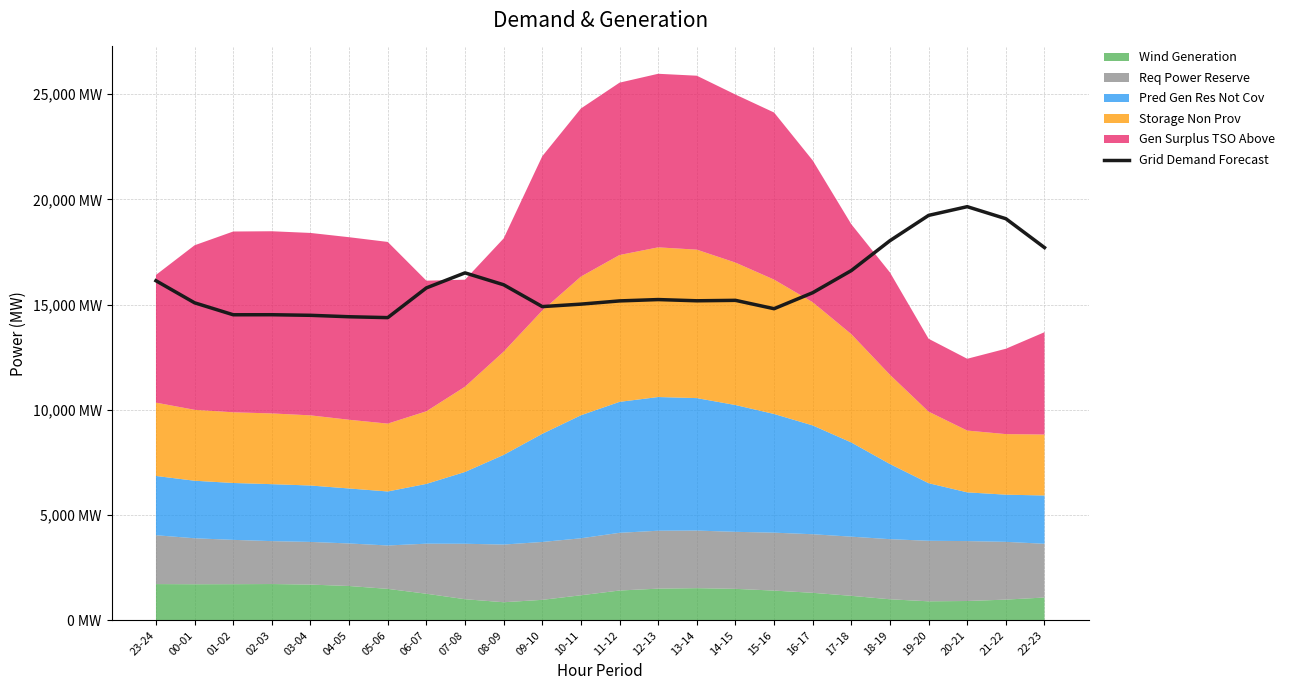

What is the label of the 17th point from the right?

06-07